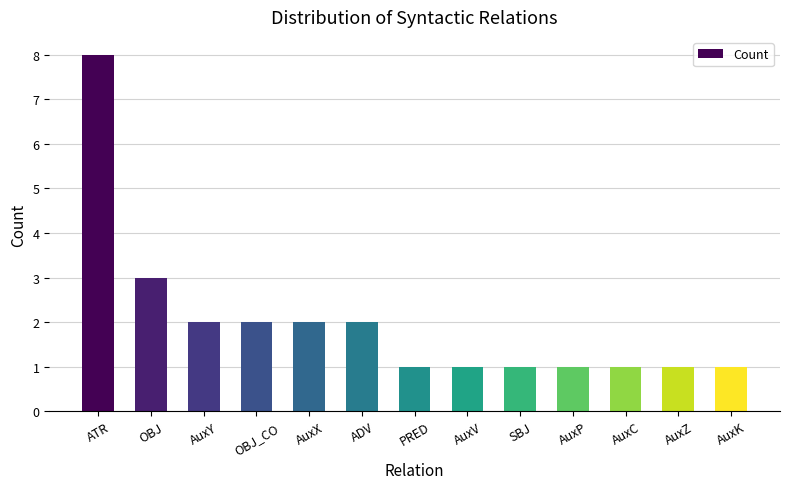

The value at SBJ is 1. True or false?

True